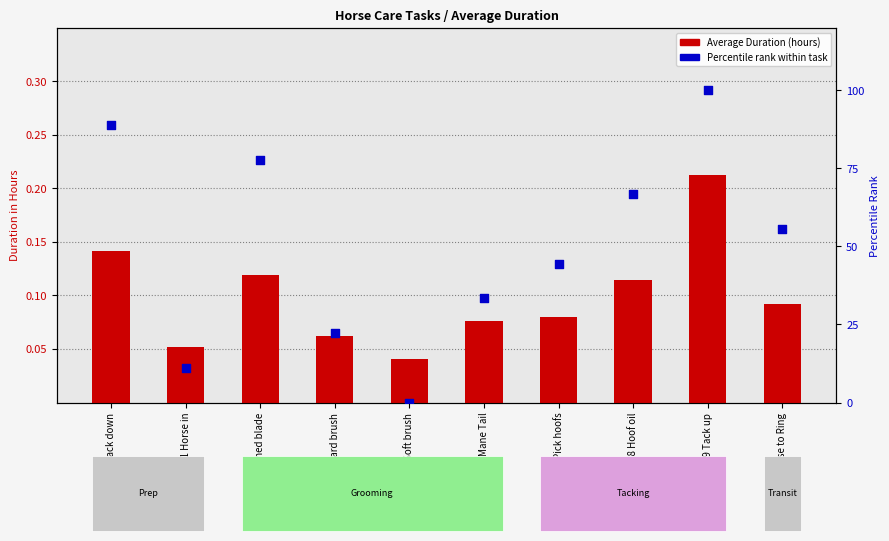

Which series has the widest spread of Y values?

Percentile rank within task